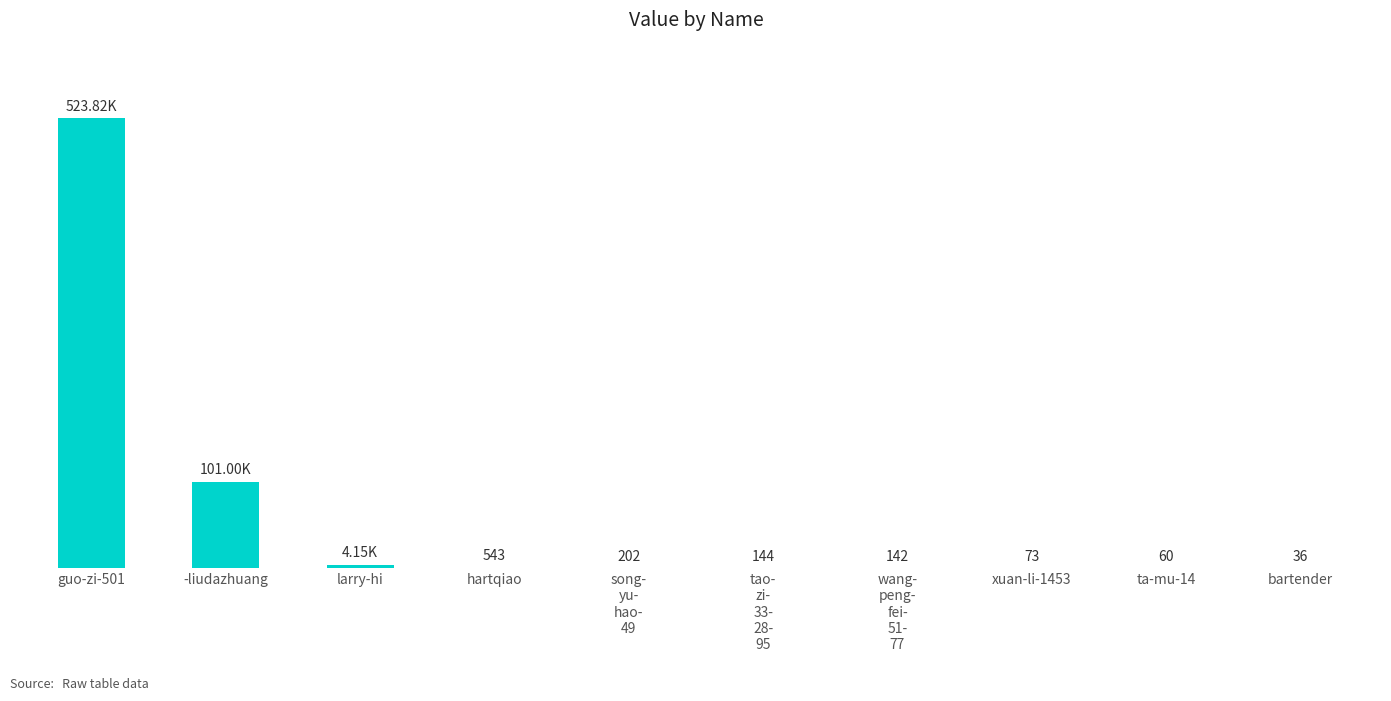

Between larry-hi and bartender, which is larger?

larry-hi